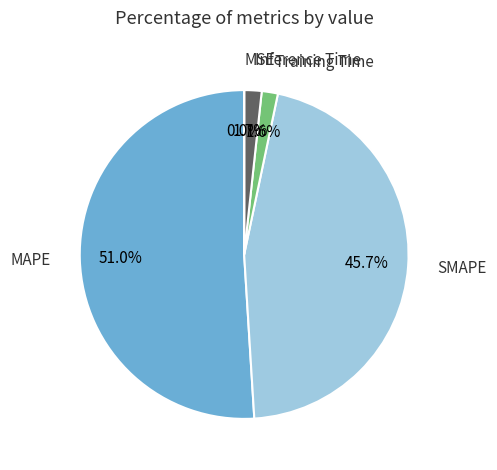

Which has a higher value, Training Time or SMAPE?

SMAPE